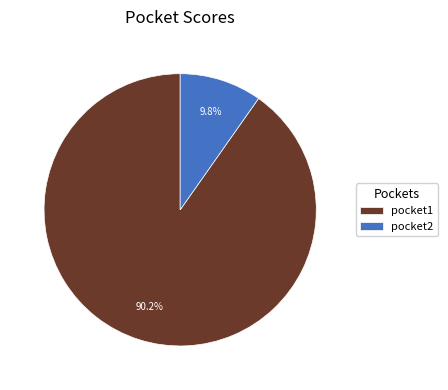

How many slices are in this pie chart?

2